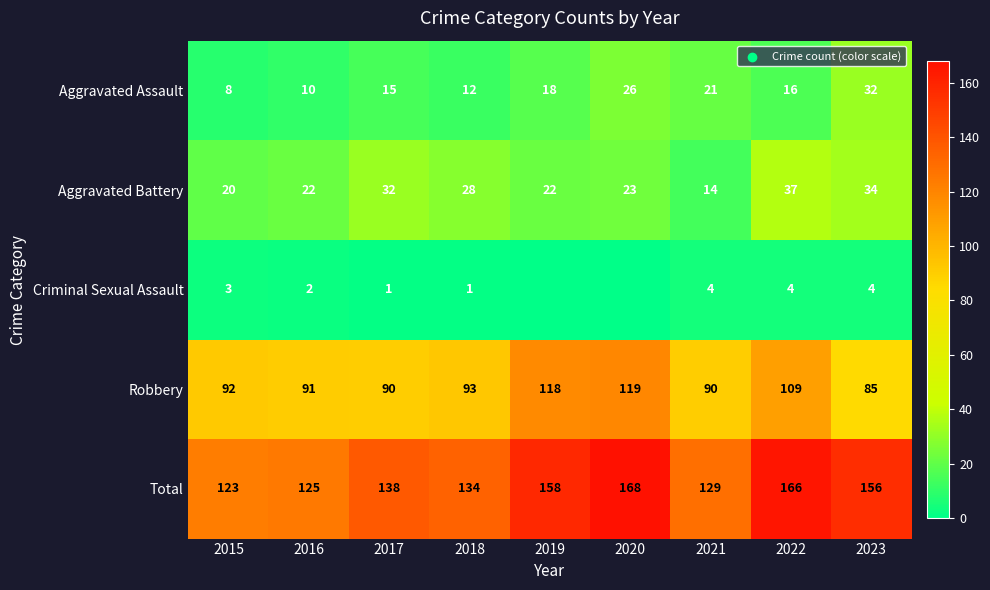

Where is Total nearest to the value 145?

2017